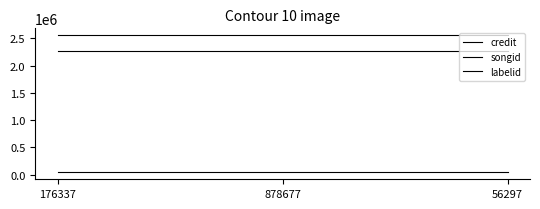

Reading right to left, list all the values displayed in this chart.

credit: 56297=2559164	878677=2559164	176337=2559164
songid: 56297=2272569	878677=2272569	176337=2272569
labelid: 56297=40129	878677=40129	176337=40129